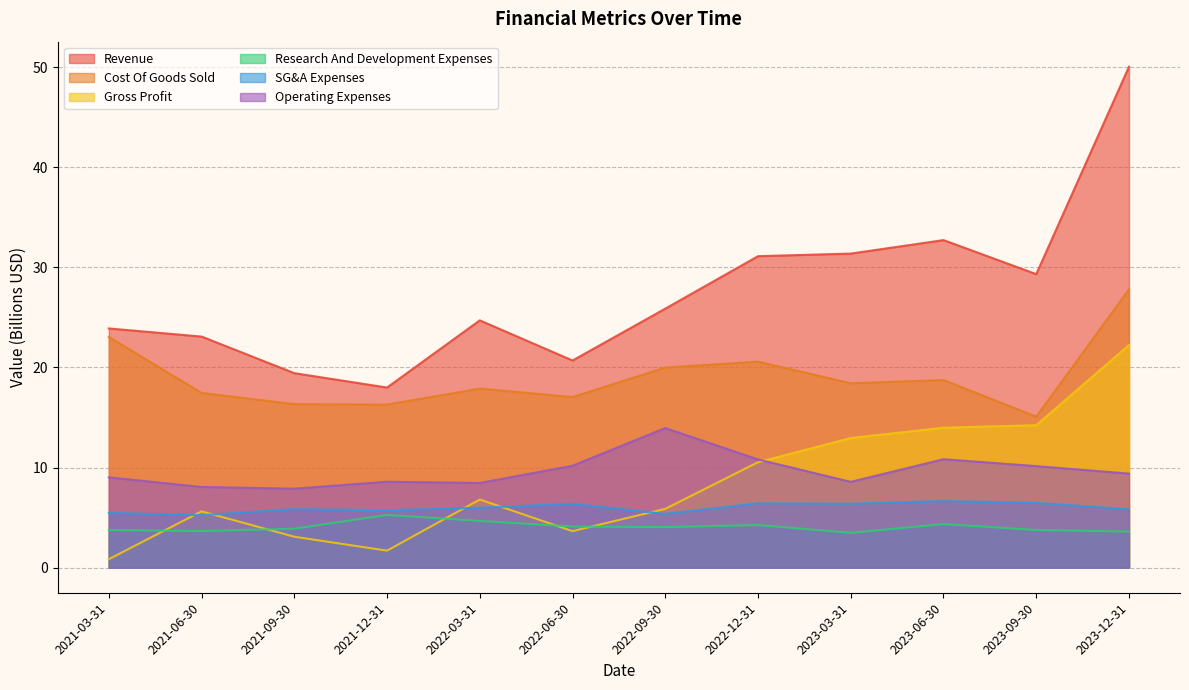

What is the lowest value of the SG&A Expenses series?

5.2